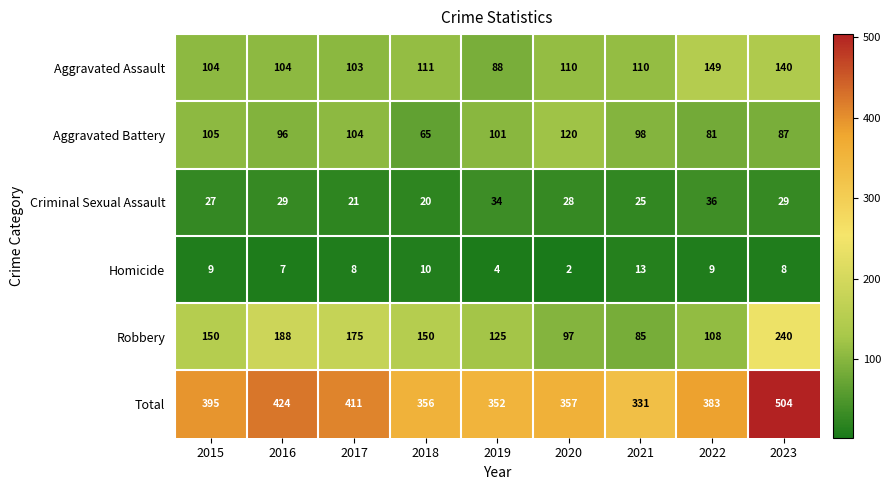

Count the number of data series in this chart.

6